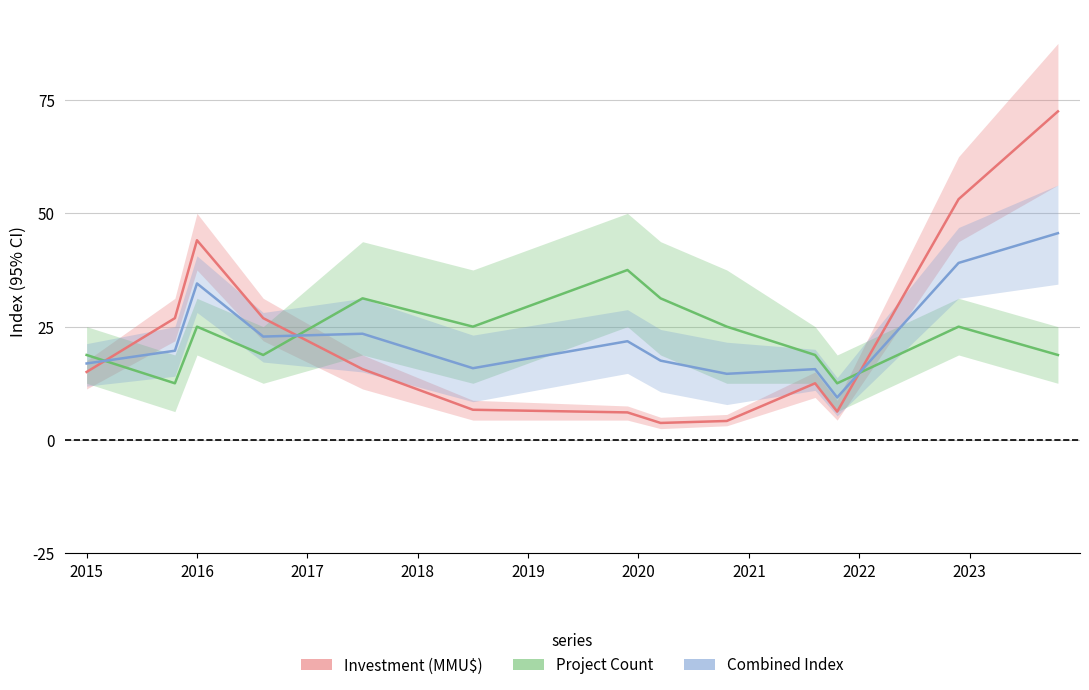

Rank the series by their average value, from lowest to highest.

Investment (MMU$), Combined Index, Project Count